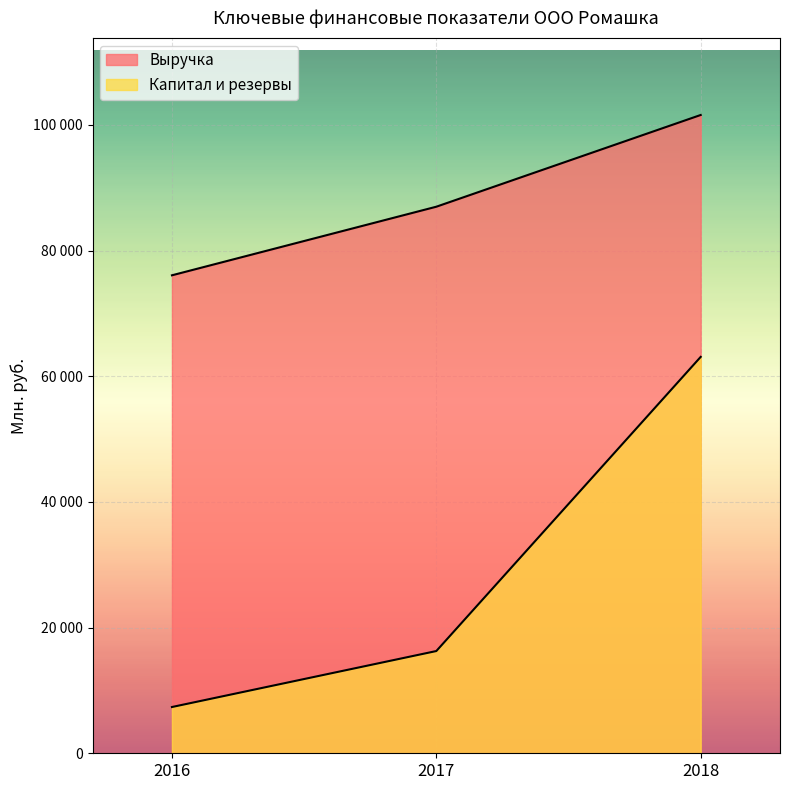

Which category has the highest value in the Капитал и резервы series?

2018